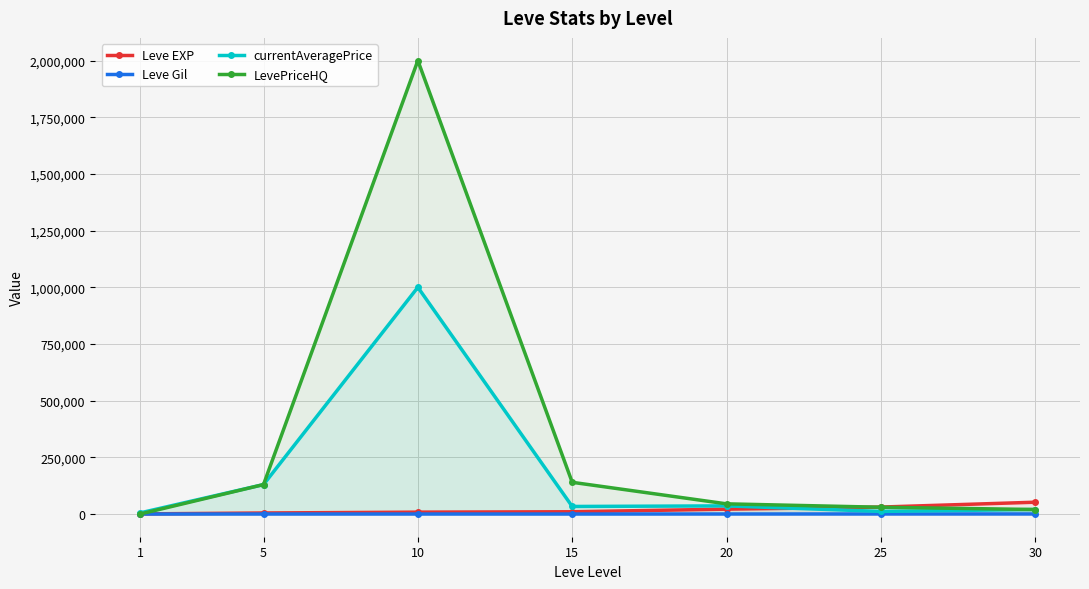

True or false: Leve Gil and LevePriceHQ intersect in this chart.

True